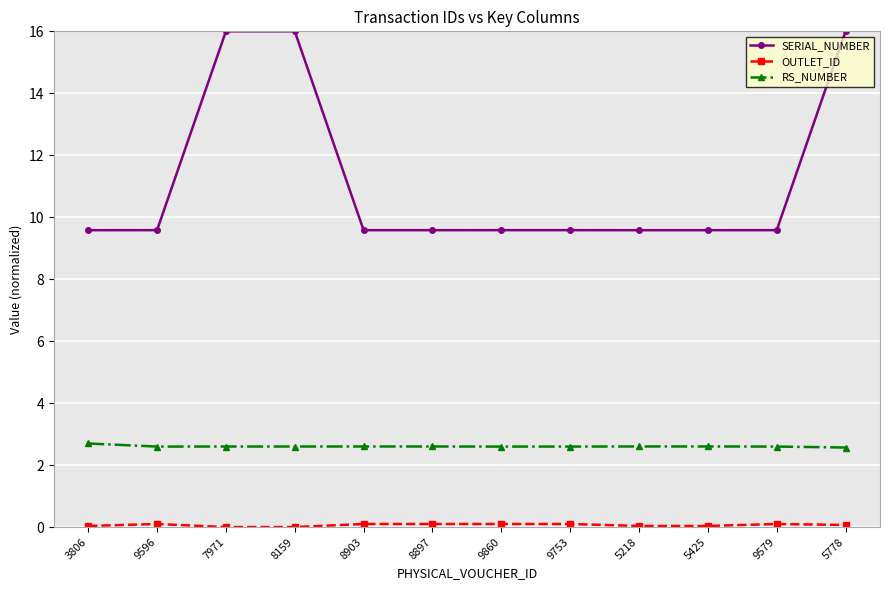

The value of RS_NUMBER at 5218 is 2.6. True or false?

True